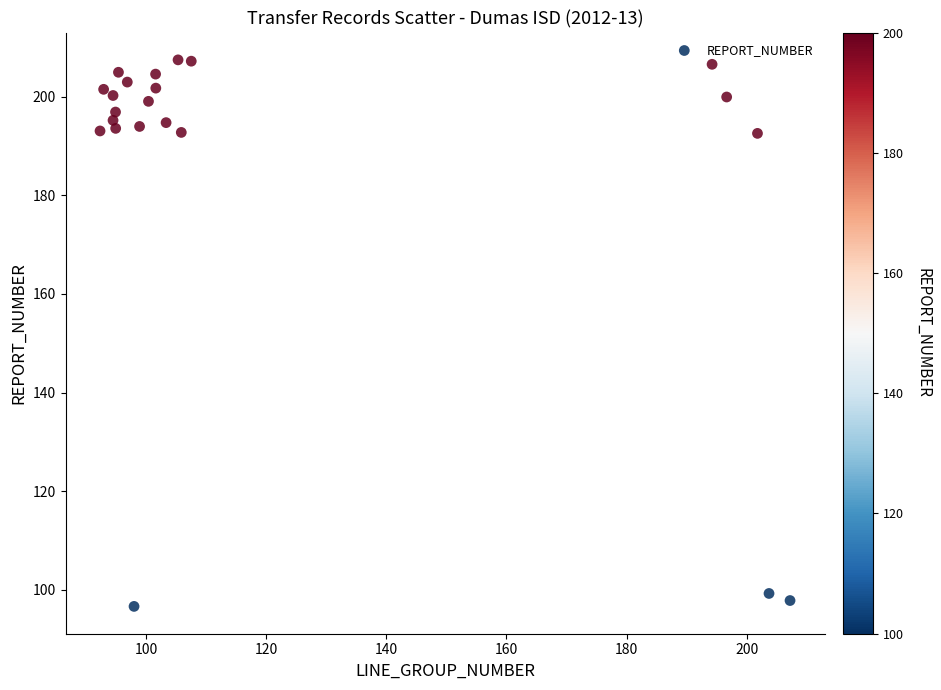

What is the range of X values (max minus min)?

114.9